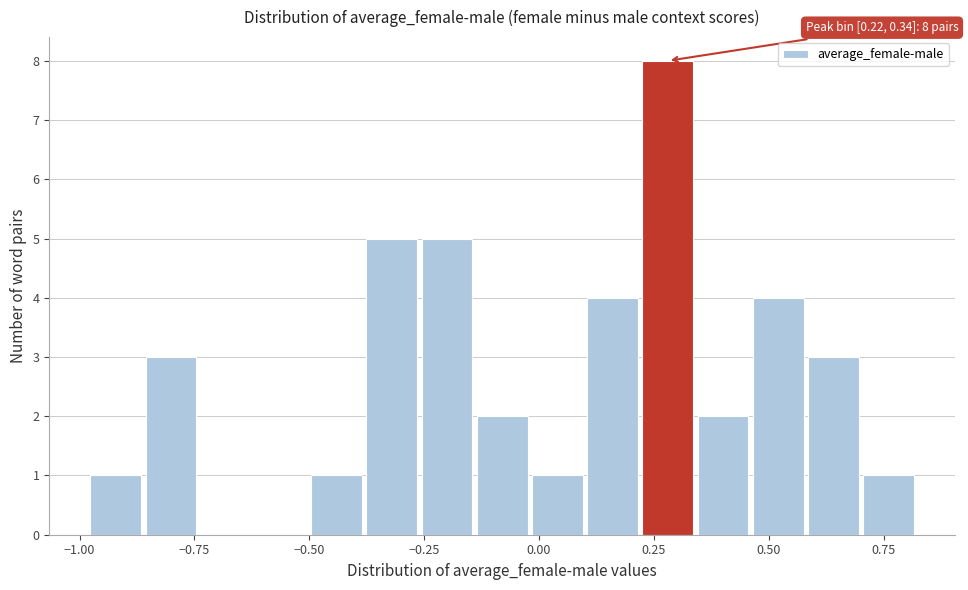

Around what value on the x-axis is the tallest bar? Give the approximate position of its centre, as read against the axis.

0.30